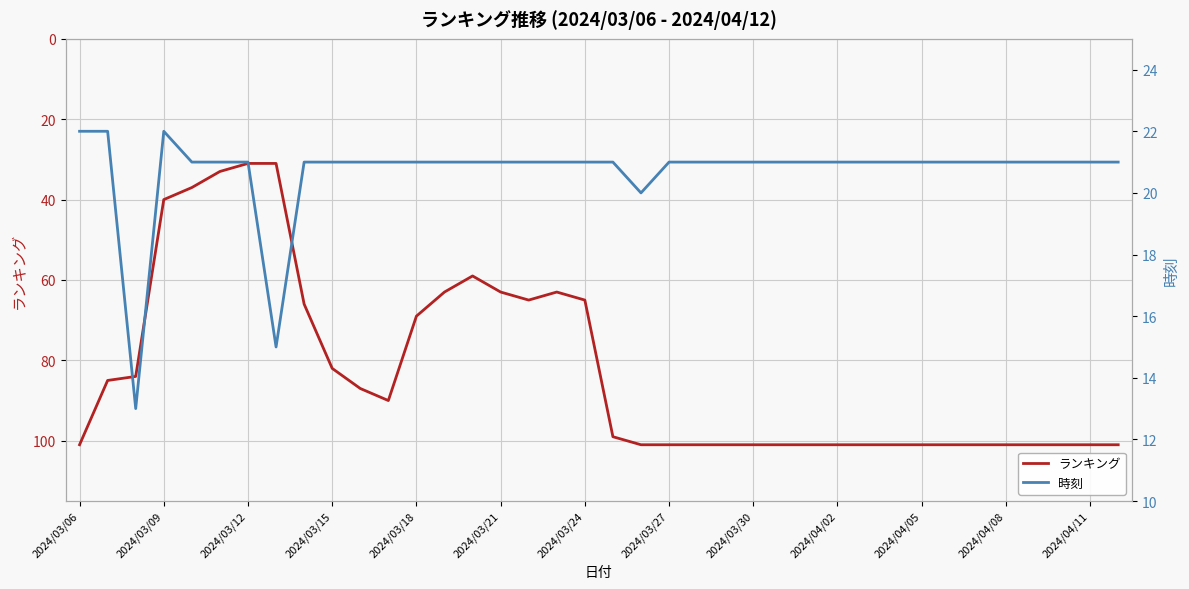

What is the difference between the maximum and minimum values in the ランキング series?

70